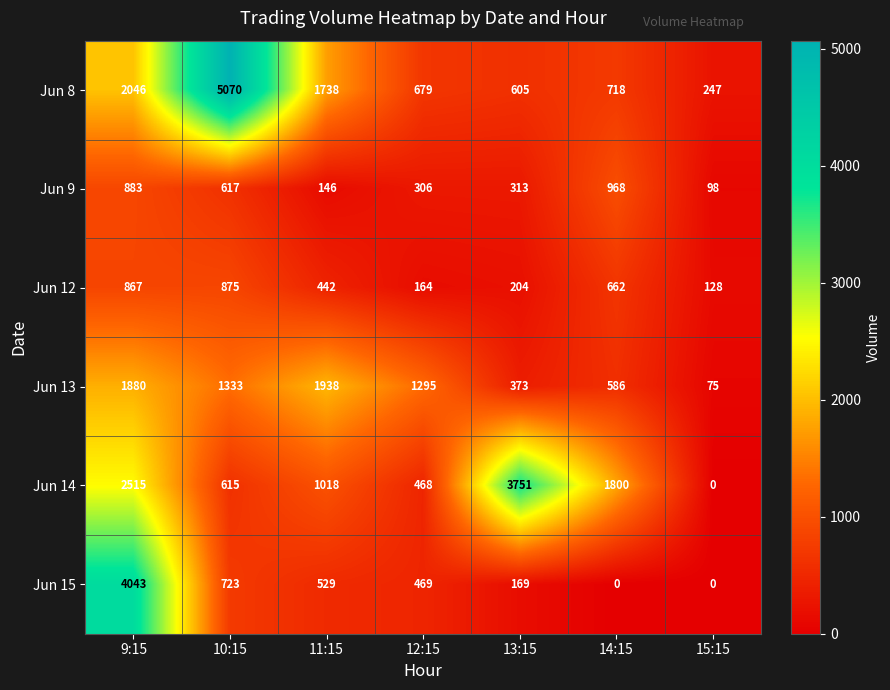

True or false: Jun 9 has a value of 98 at 15:15.

True